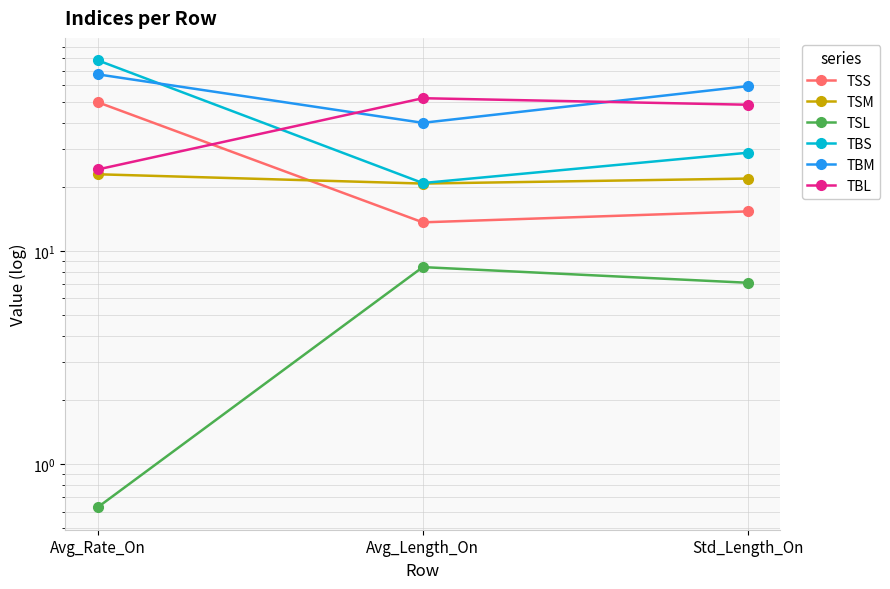

At which label does TSL reach its peak?

Avg_Length_On